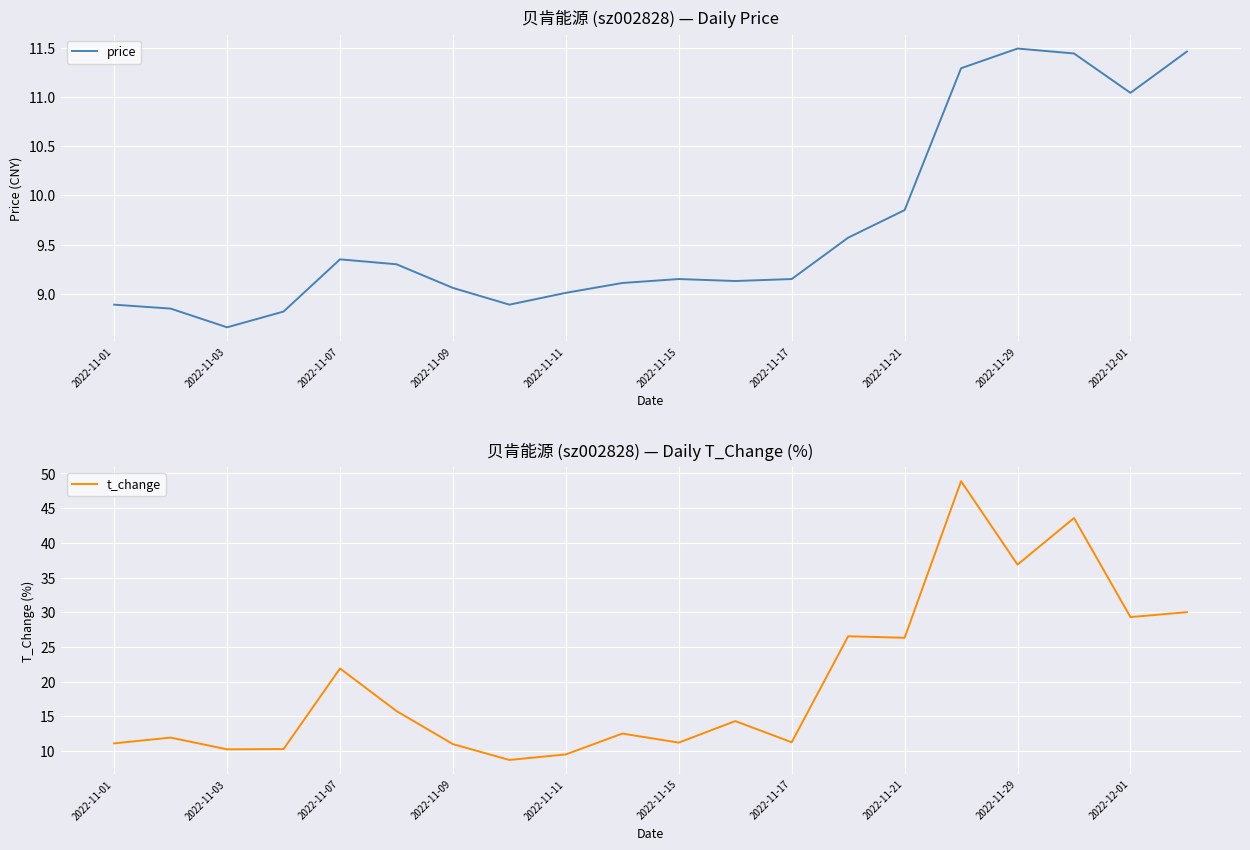

Which series has the widest spread of values?

t_change